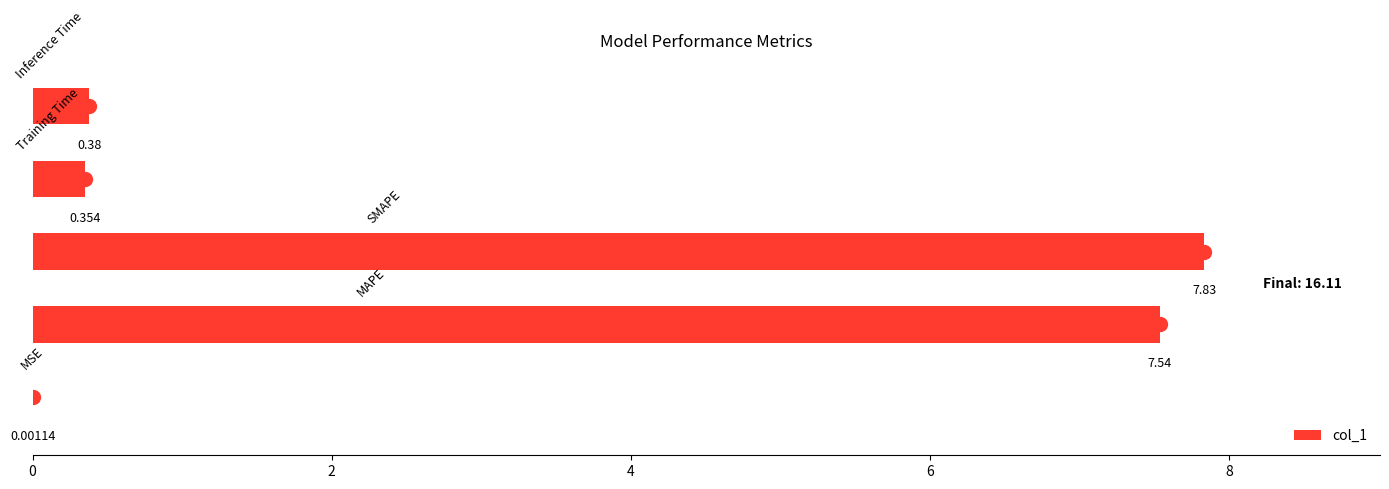

What is the difference between the maximum and second lowest values?

7.5